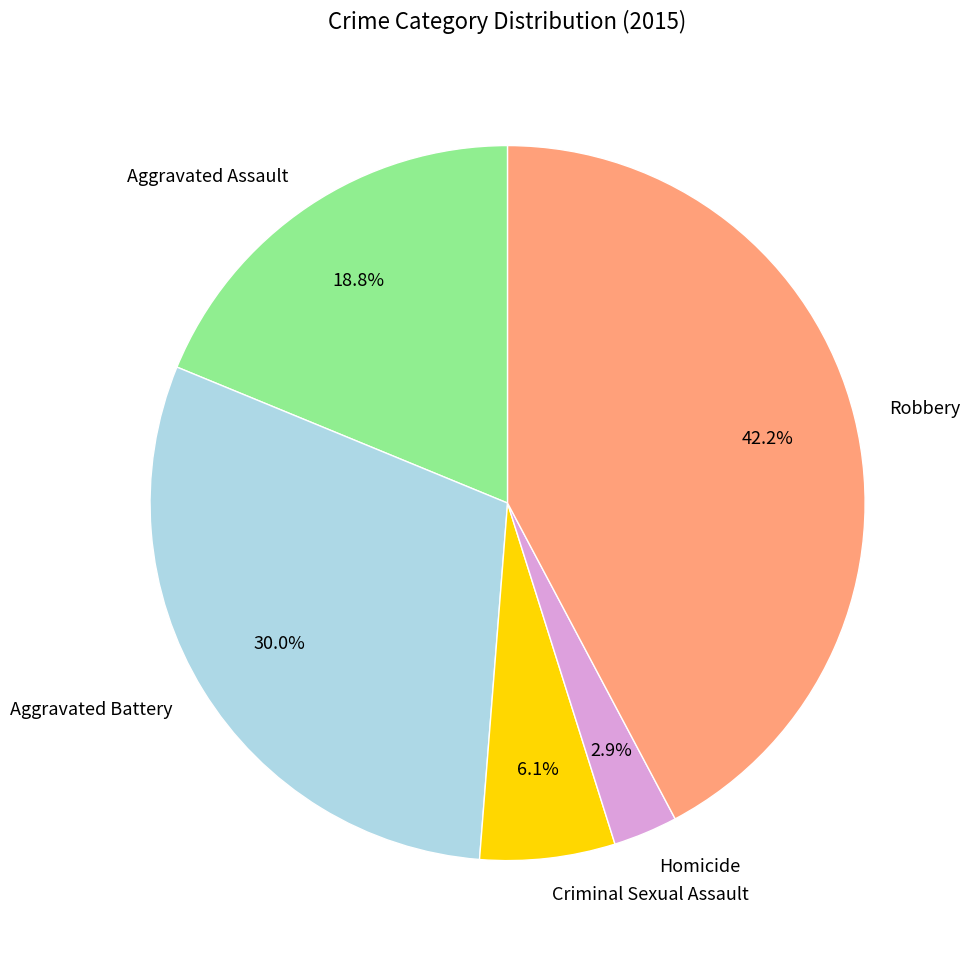

To the nearest percent, what is the combined percentage of Homicide and Aggravated Battery?

33%